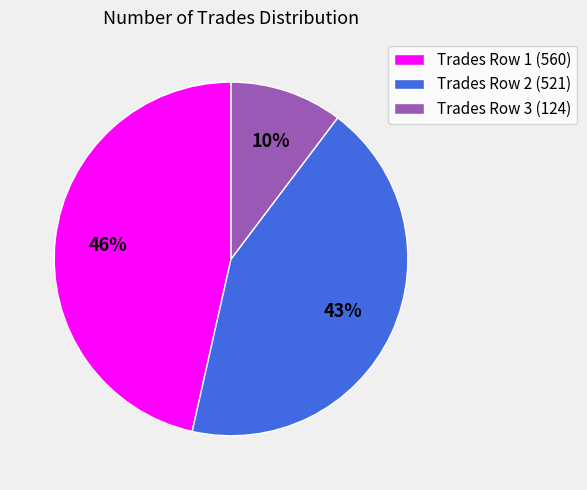

Which has a higher value, Trades Row 3 (124) or Trades Row 1 (560)?

Trades Row 1 (560)